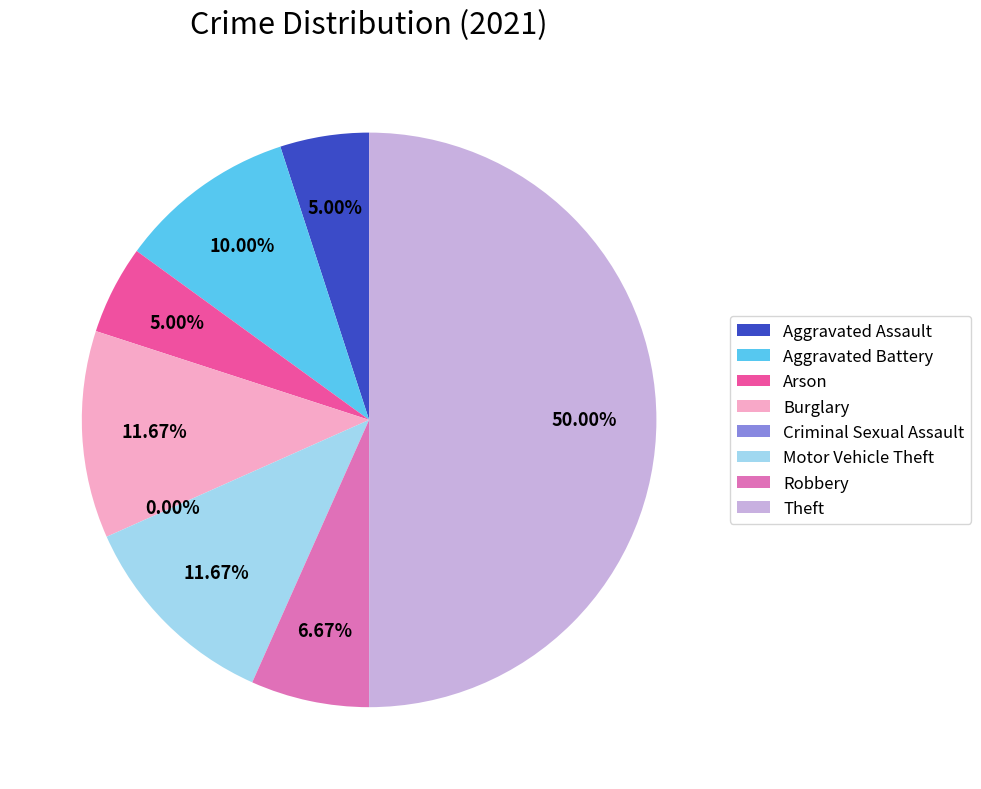

Rank the categories by value from lowest to highest.

Criminal Sexual Assault, Aggravated Assault, Arson, Robbery, Aggravated Battery, Burglary, Motor Vehicle Theft, Theft